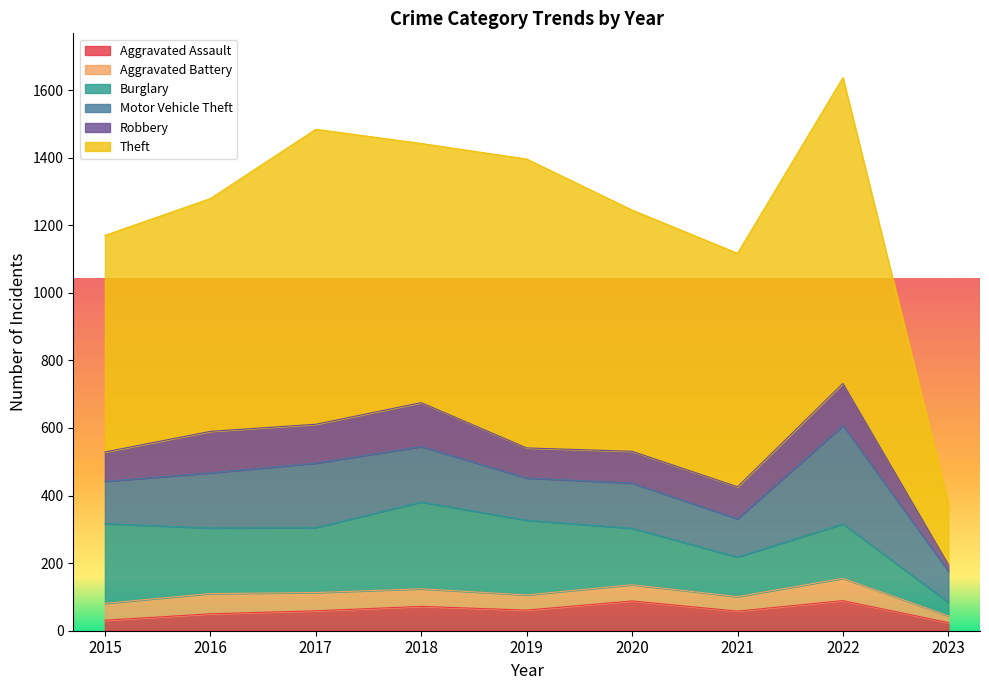

What is the average value of the Aggravated Assault series?

59